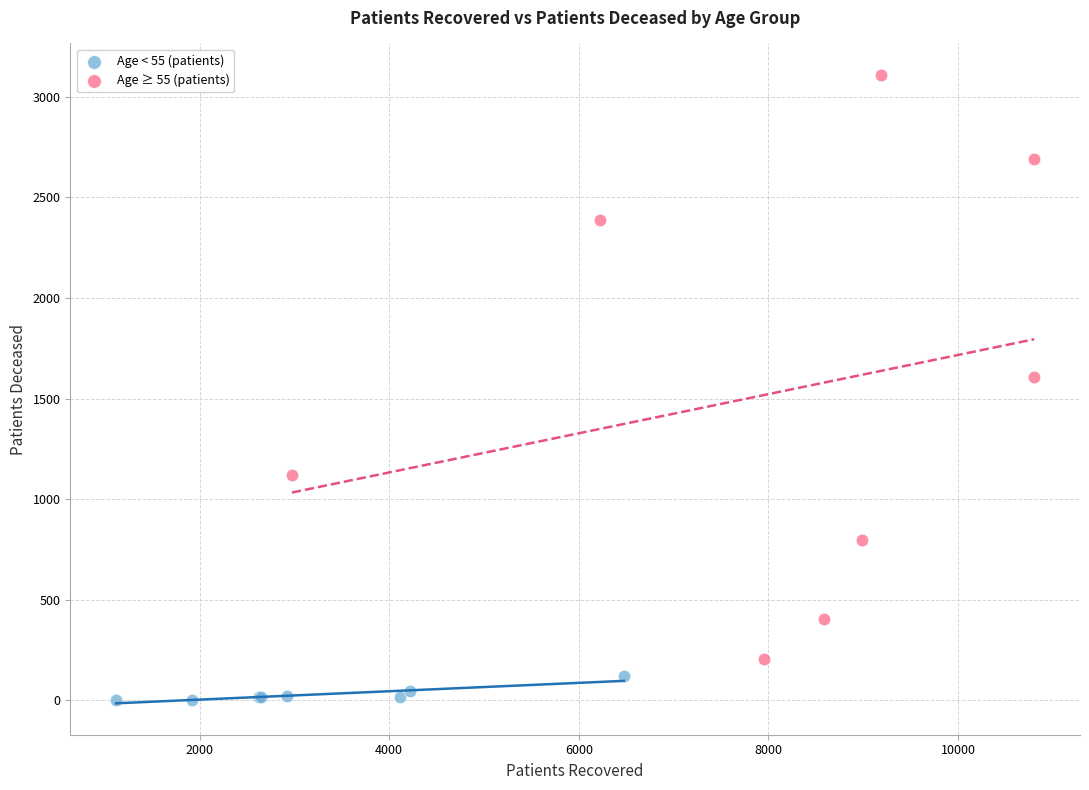

Which series has the largest Y range (max minus min)?

Age ≥ 55 (patients)